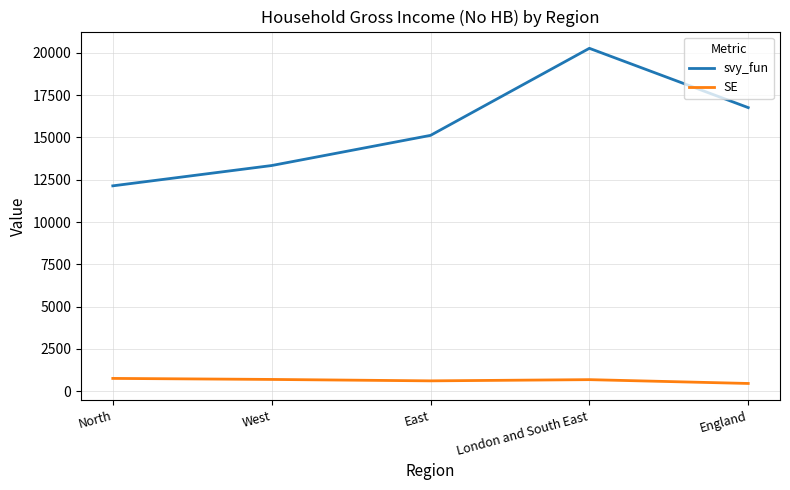

At how many categories does at least one series exceed 19753?

1